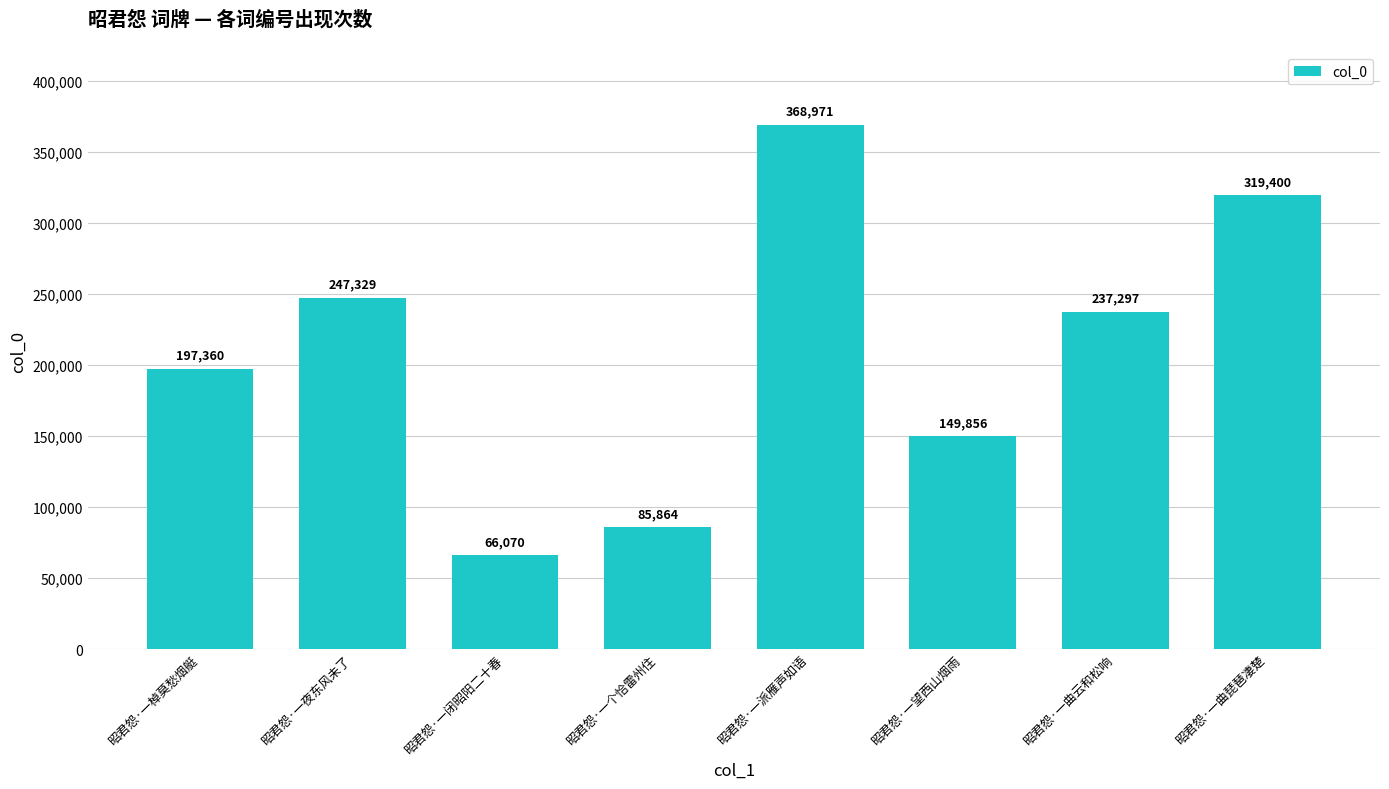

Reading right to left, extract all data points from this chart.

昭君怨·一曲琵琶凄楚=319400	昭君怨·一曲云和松响=237297	昭君怨·一望西山烟雨=149856	昭君怨·一派雁声如语=368971	昭君怨·一个恰雷州住=85864	昭君怨·一闭昭阳二十春=66070	昭君怨·一夜东风未了=247329	昭君怨·一棹莫愁烟艇=197360